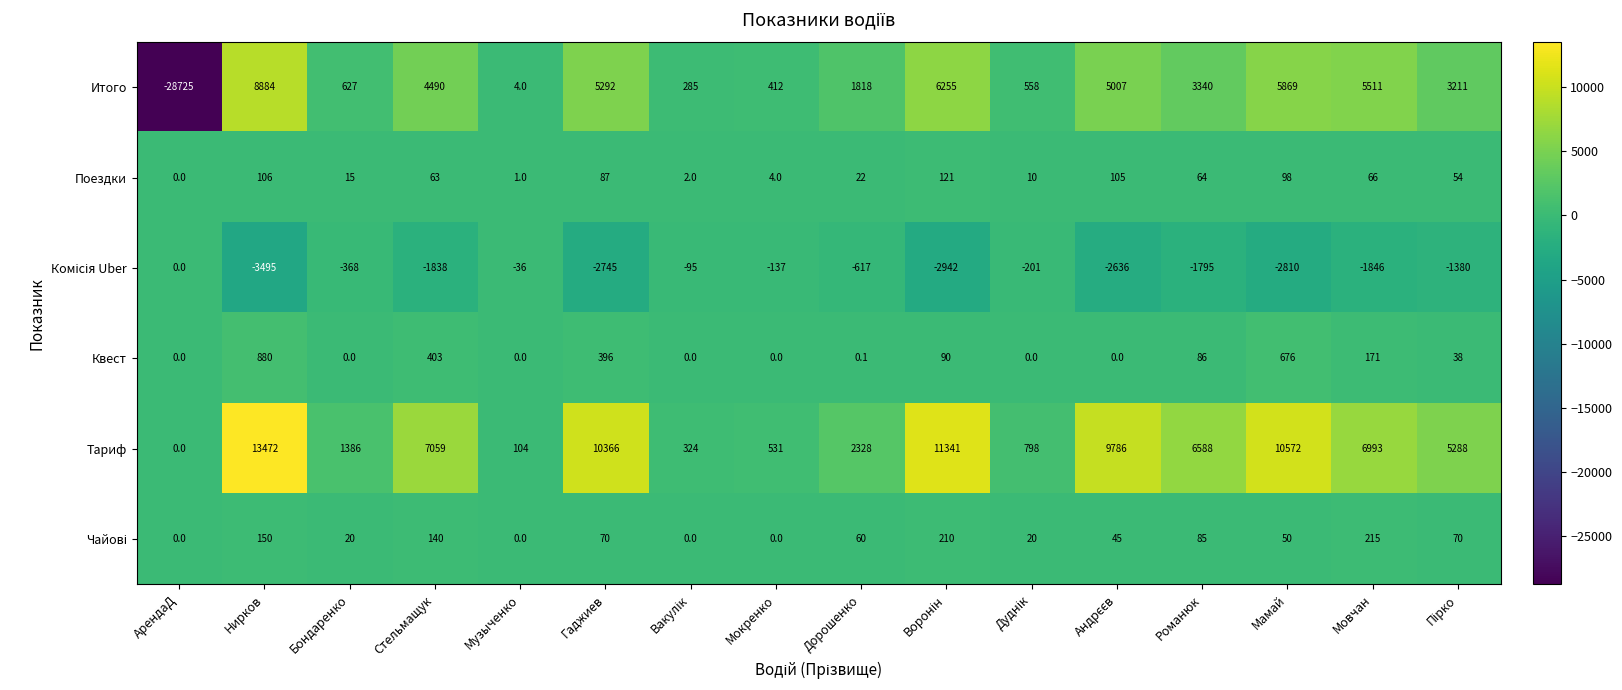

How many data points in Квест are less than 38?

8